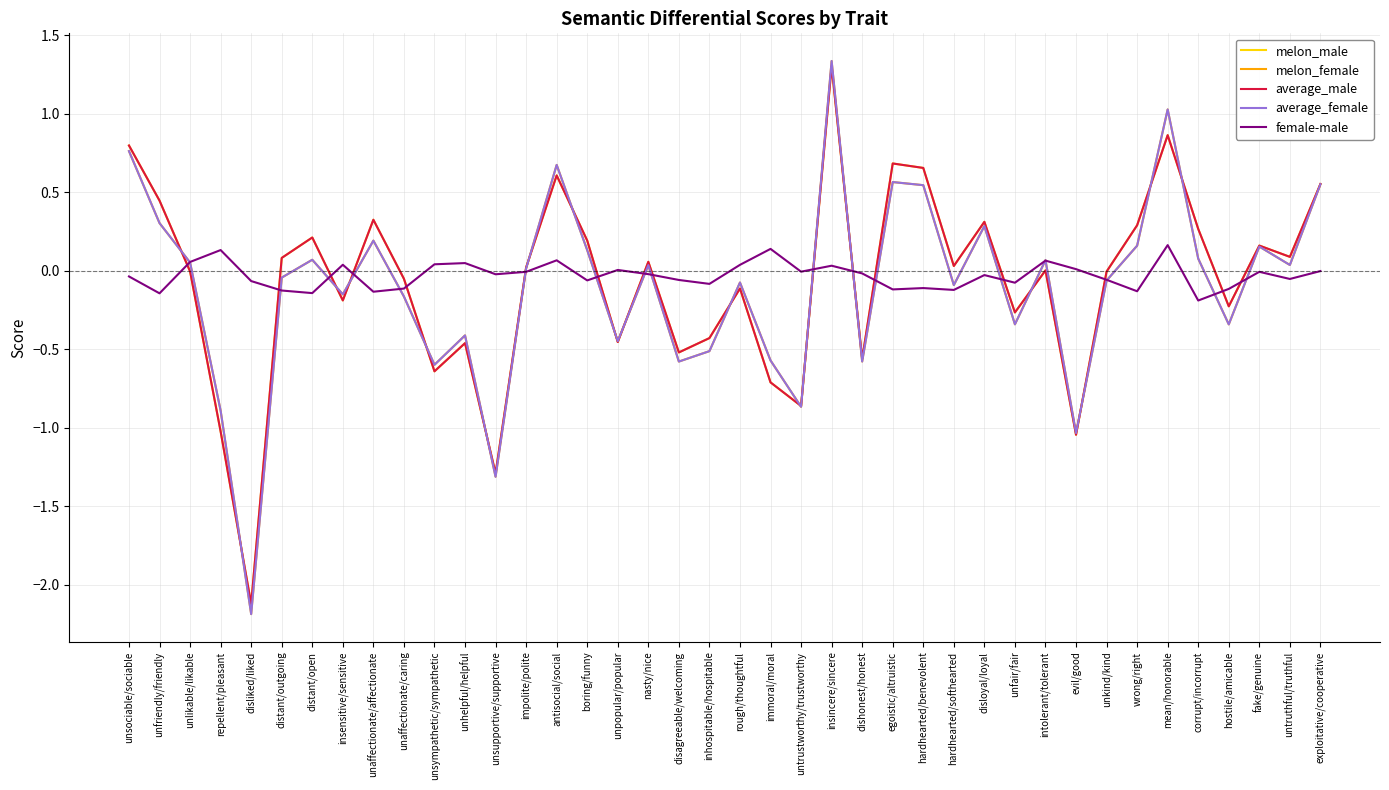

How many distinct data groups are displayed?

5